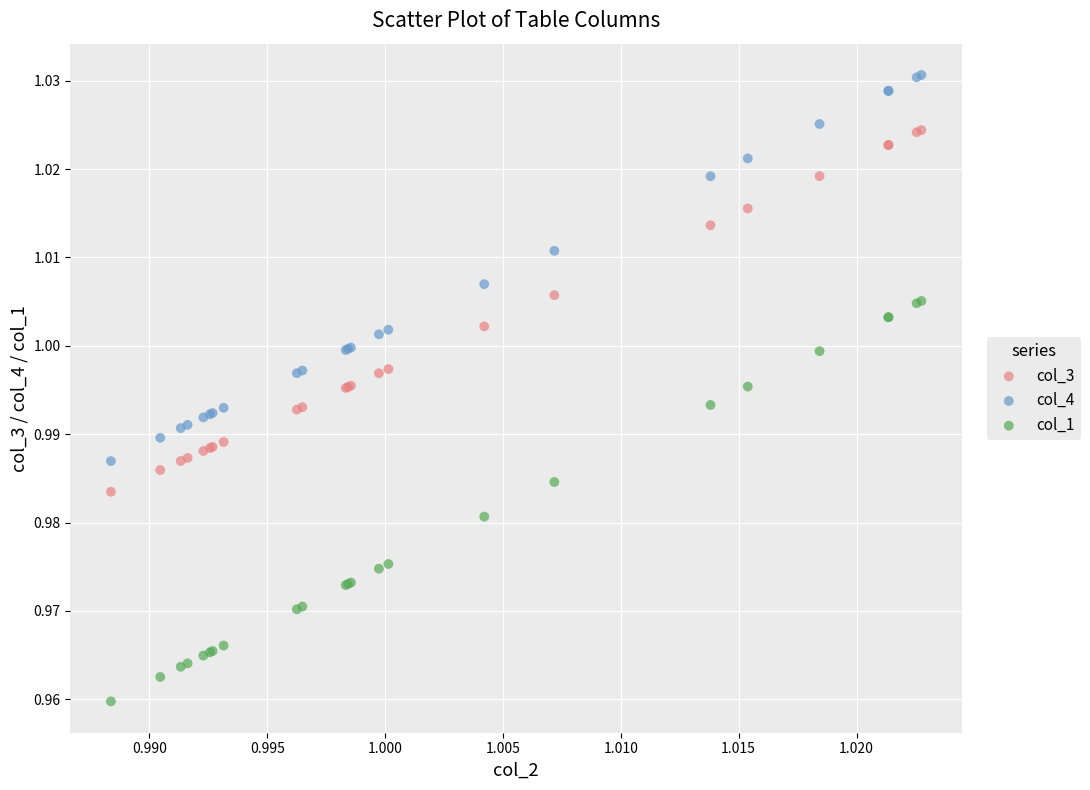

What are all the series names shown in the legend?

col_3, col_4, col_1